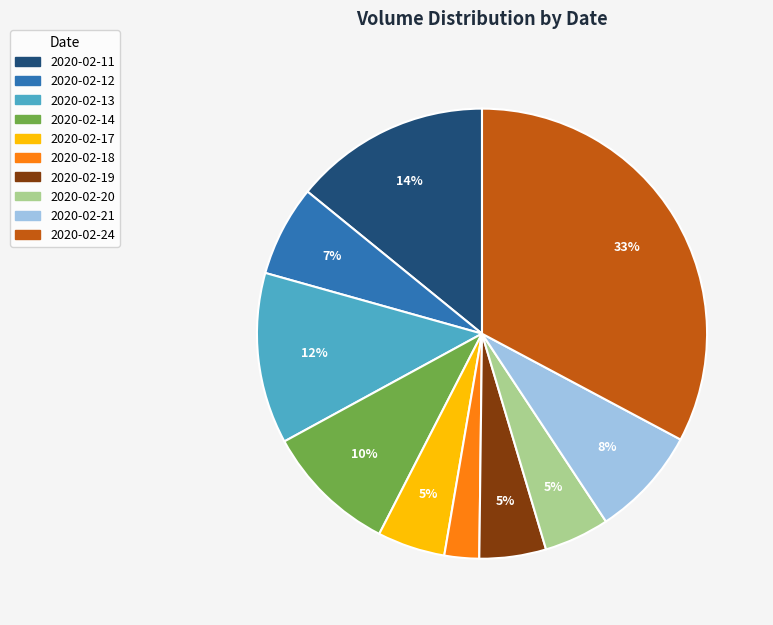

What is the largest slice in the pie chart?

2020-02-24